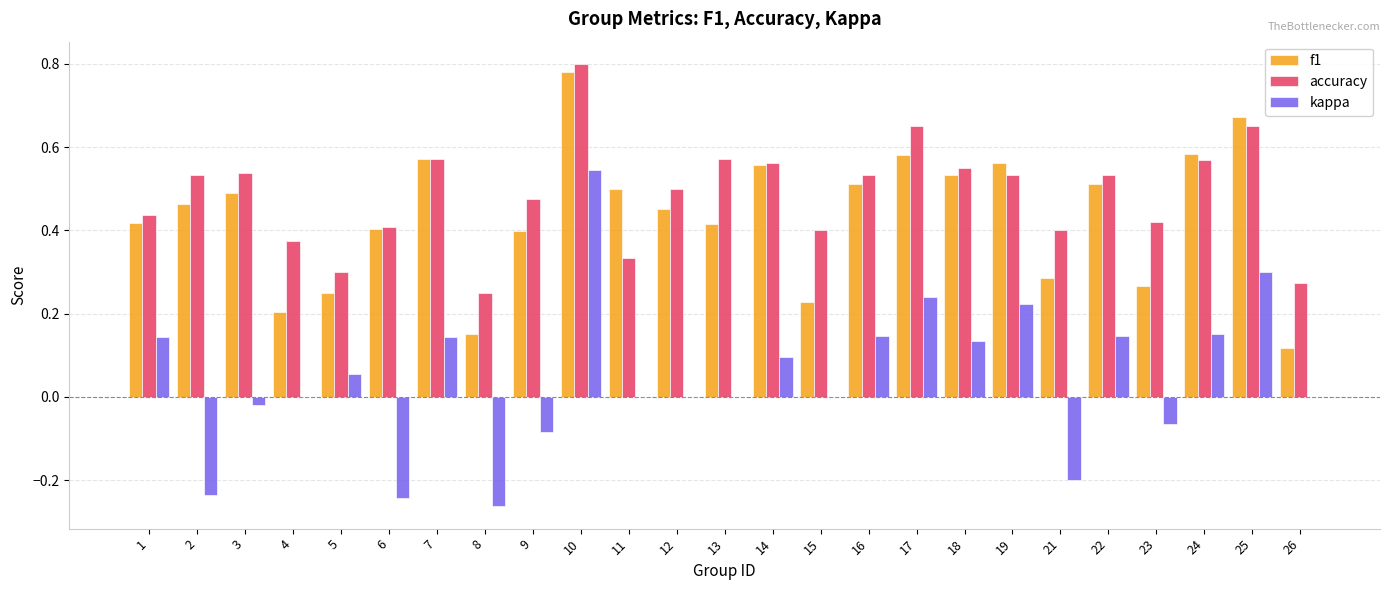

Between 4 and 6, which series saw the biggest shift?

kappa